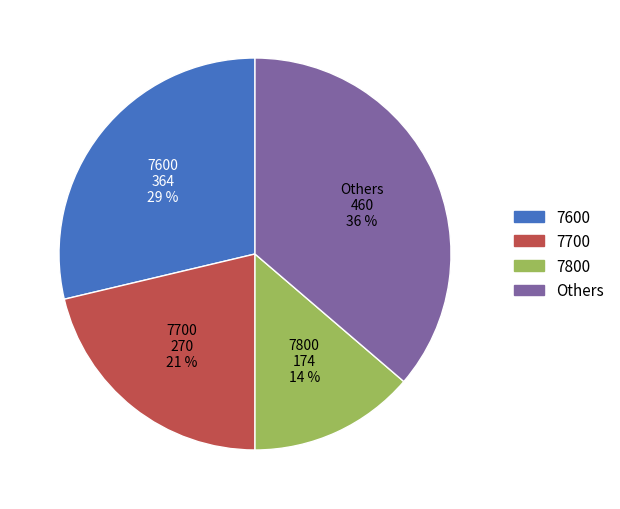

To the nearest percent, what is the average slice percentage?

25%